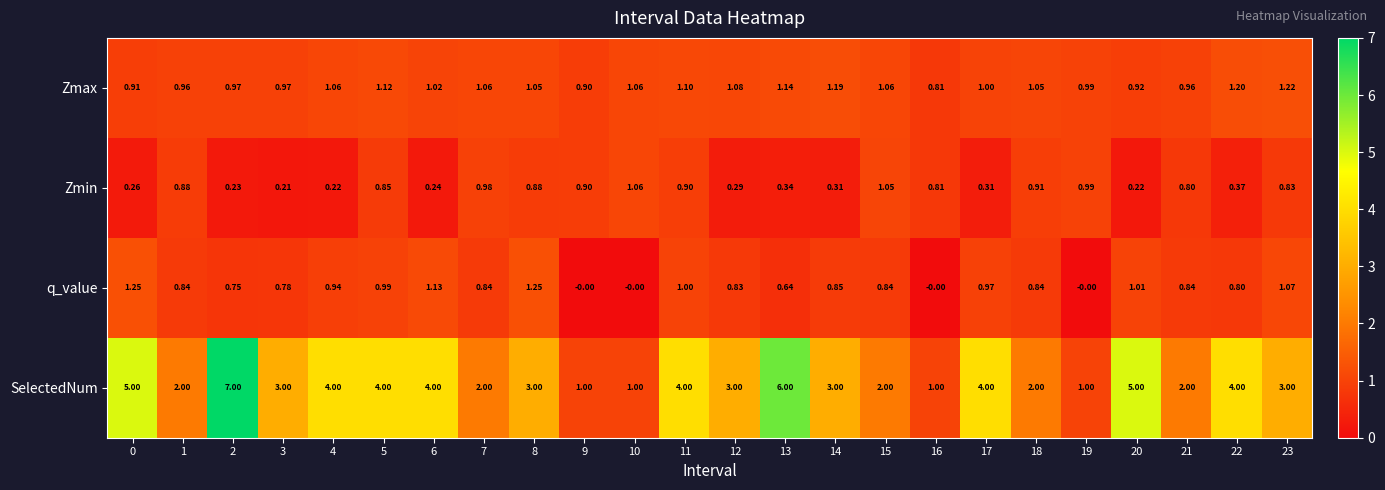

At 23, list the series in order from smallest to largest.

Zmin, q_value, Zmax, SelectedNum